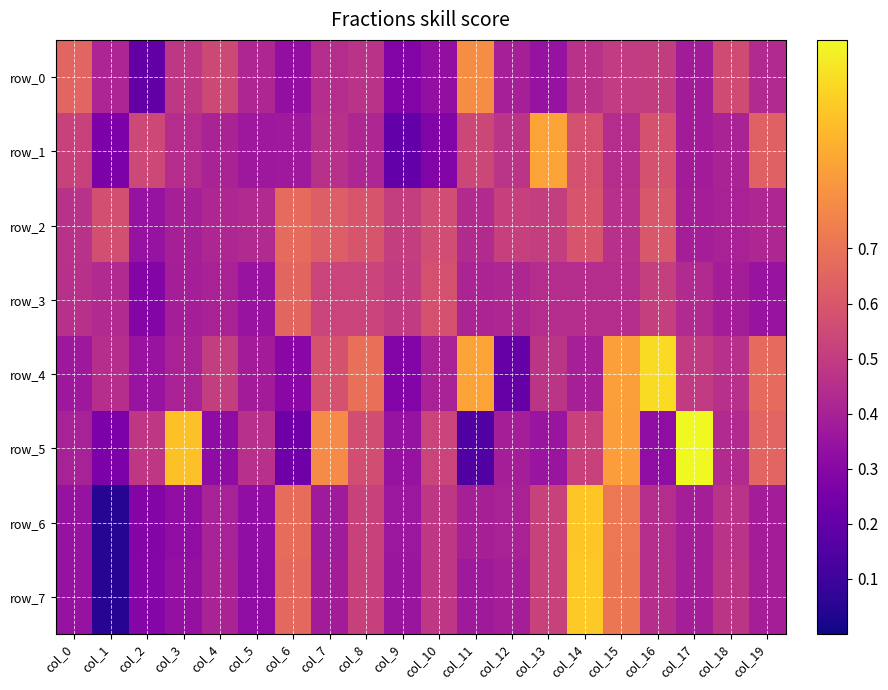

Reading right to left, extract all data points from this chart.

row_0: col_19=0.4	col_18=0.6	col_17=0.4	col_16=0.5	col_15=0.5	col_14=0.5	col_13=0.3	col_12=0.4	col_11=0.8	col_10=0.3	col_9=0.3	col_8=0.5	col_7=0.4	col_6=0.3	col_5=0.4	col_4=0.5	col_3=0.5	col_2=0.2	col_1=0.4	col_0=0.7
row_1: col_19=0.6	col_18=0.4	col_17=0.4	col_16=0.6	col_15=0.4	col_14=0.6	col_13=0.9	col_12=0.5	col_11=0.5	col_10=0.3	col_9=0.2	col_8=0.4	col_7=0.5	col_6=0.4	col_5=0.4	col_4=0.4	col_3=0.4	col_2=0.5	col_1=0.3	col_0=0.5
row_2: col_19=0.4	col_18=0.4	col_17=0.4	col_16=0.6	col_15=0.5	col_14=0.6	col_13=0.5	col_12=0.5	col_11=0.4	col_10=0.6	col_9=0.5	col_8=0.6	col_7=0.6	col_6=0.7	col_5=0.4	col_4=0.4	col_3=0.4	col_2=0.3	col_1=0.6	col_0=0.5
row_3: col_19=0.3	col_18=0.4	col_17=0.4	col_16=0.5	col_15=0.4	col_14=0.4	col_13=0.4	col_12=0.4	col_11=0.4	col_10=0.6	col_9=0.5	col_8=0.5	col_7=0.5	col_6=0.7	col_5=0.3	col_4=0.4	col_3=0.4	col_2=0.3	col_1=0.4	col_0=0.5
row_4: col_19=0.7	col_18=0.5	col_17=0.5	col_16=1.0	col_15=0.8	col_14=0.4	col_13=0.5	col_12=0.2	col_11=0.9	col_10=0.4	col_9=0.3	col_8=0.7	col_7=0.6	col_6=0.3	col_5=0.4	col_4=0.5	col_3=0.4	col_2=0.3	col_1=0.4	col_0=0.4
row_5: col_19=0.7	col_18=0.4	col_17=1.1	col_16=0.3	col_15=0.8	col_14=0.5	col_13=0.4	col_12=0.4	col_11=0.1	col_10=0.5	col_9=0.3	col_8=0.6	col_7=0.8	col_6=0.2	col_5=0.5	col_4=0.3	col_3=0.9	col_2=0.5	col_1=0.3	col_0=0.4
row_6: col_19=0.4	col_18=0.5	col_17=0.4	col_16=0.4	col_15=0.7	col_14=0.9	col_13=0.5	col_12=0.4	col_11=0.4	col_10=0.5	col_9=0.4	col_8=0.5	col_7=0.4	col_6=0.7	col_5=0.3	col_4=0.4	col_3=0.3	col_2=0.3	col_1=0.0	col_0=0.3
row_7: col_19=0.4	col_18=0.5	col_17=0.4	col_16=0.5	col_15=0.7	col_14=1.0	col_13=0.5	col_12=0.4	col_11=0.4	col_10=0.5	col_9=0.4	col_8=0.5	col_7=0.4	col_6=0.7	col_5=0.3	col_4=0.4	col_3=0.3	col_2=0.3	col_1=0.0	col_0=0.3